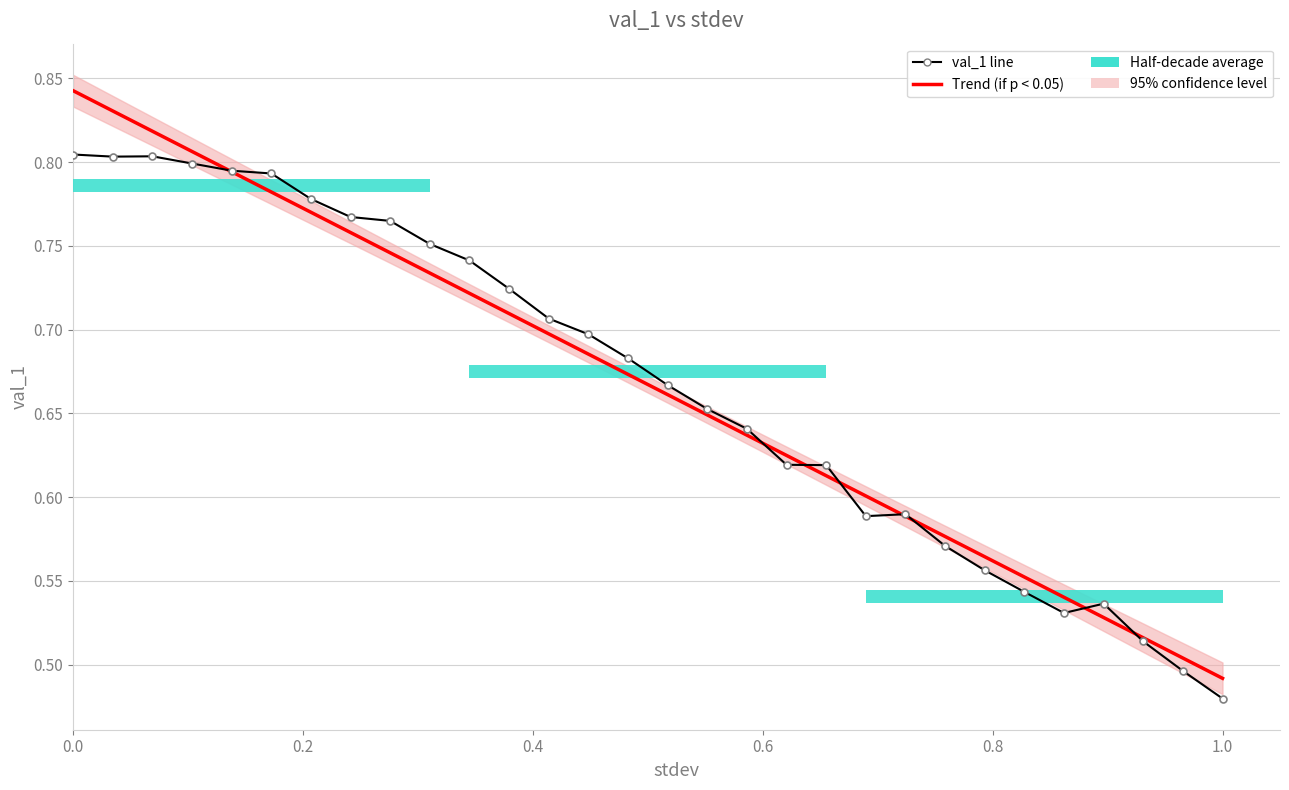

The value of val_1 line at 0.2 is 0.8. True or false?

True